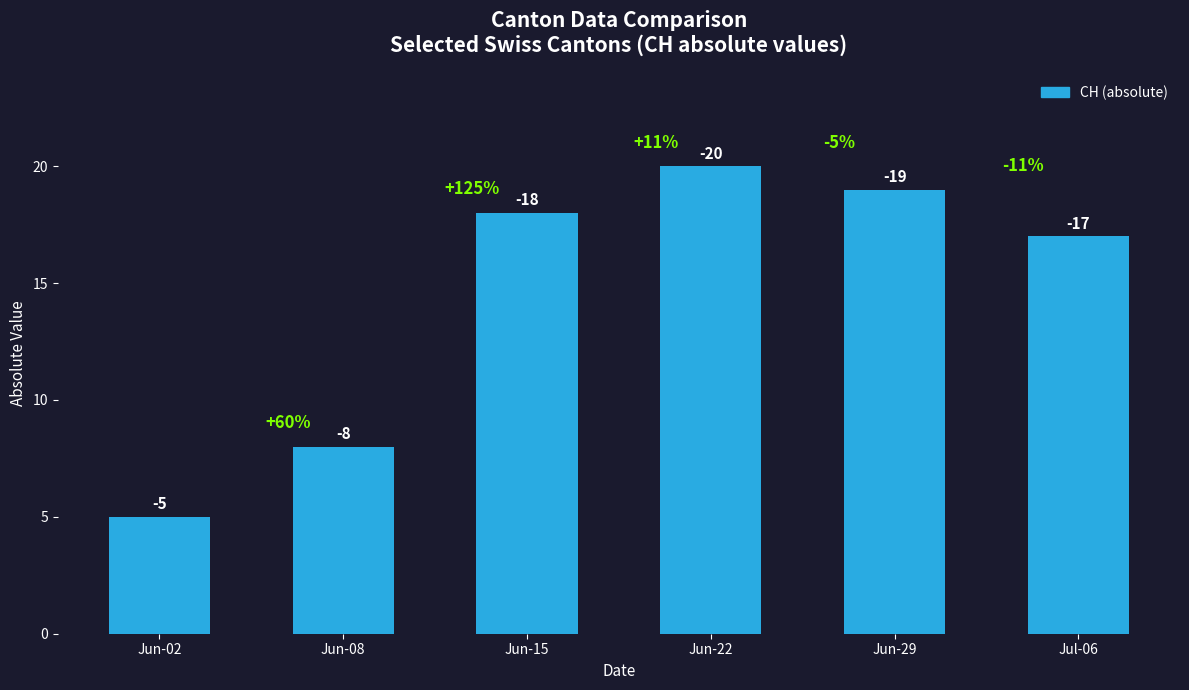

How many bars are there in total?

6